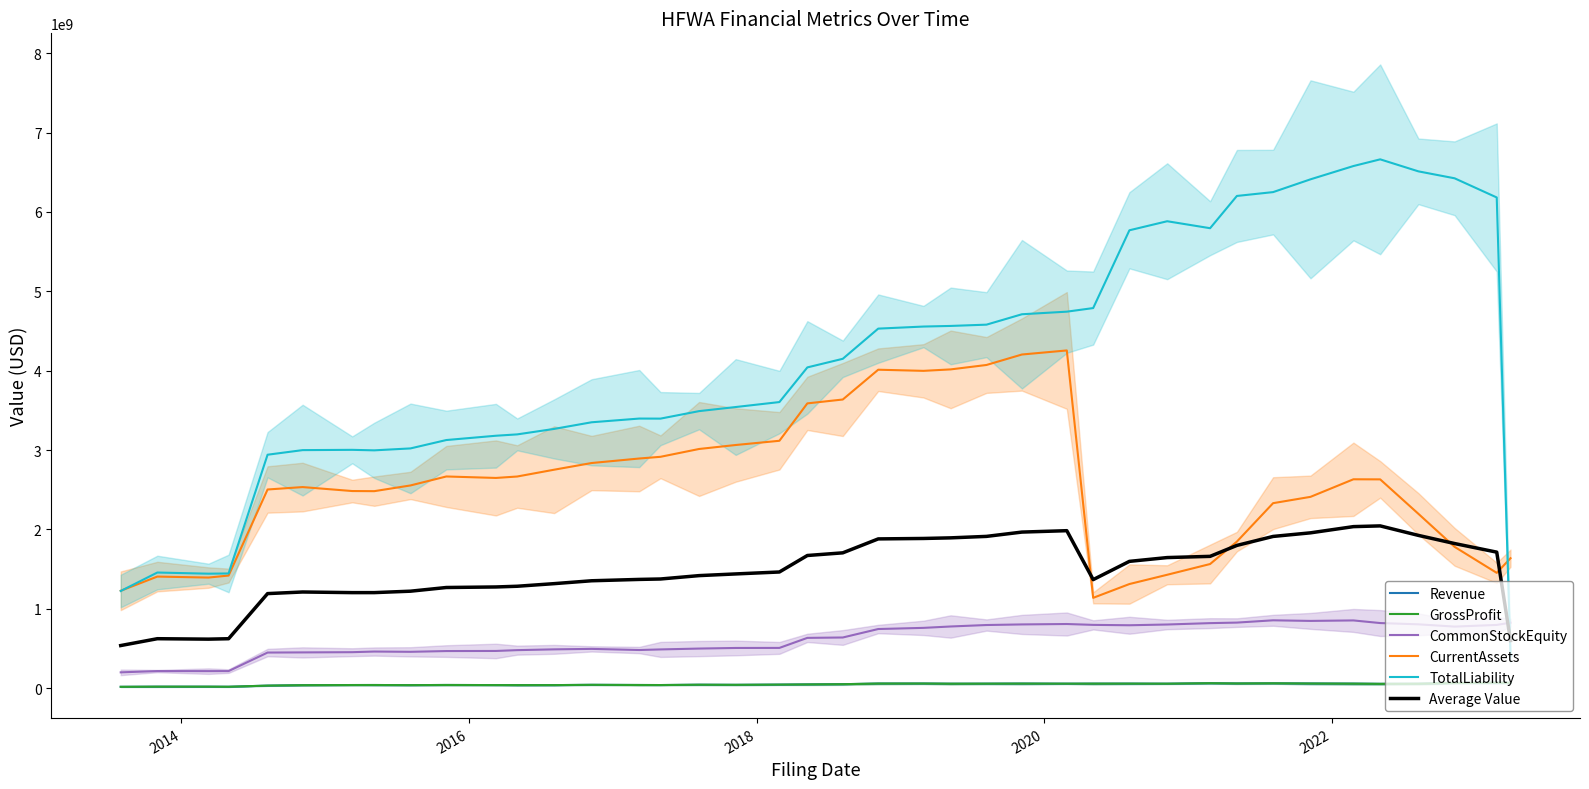

What is the smallest value displayed?

18273000